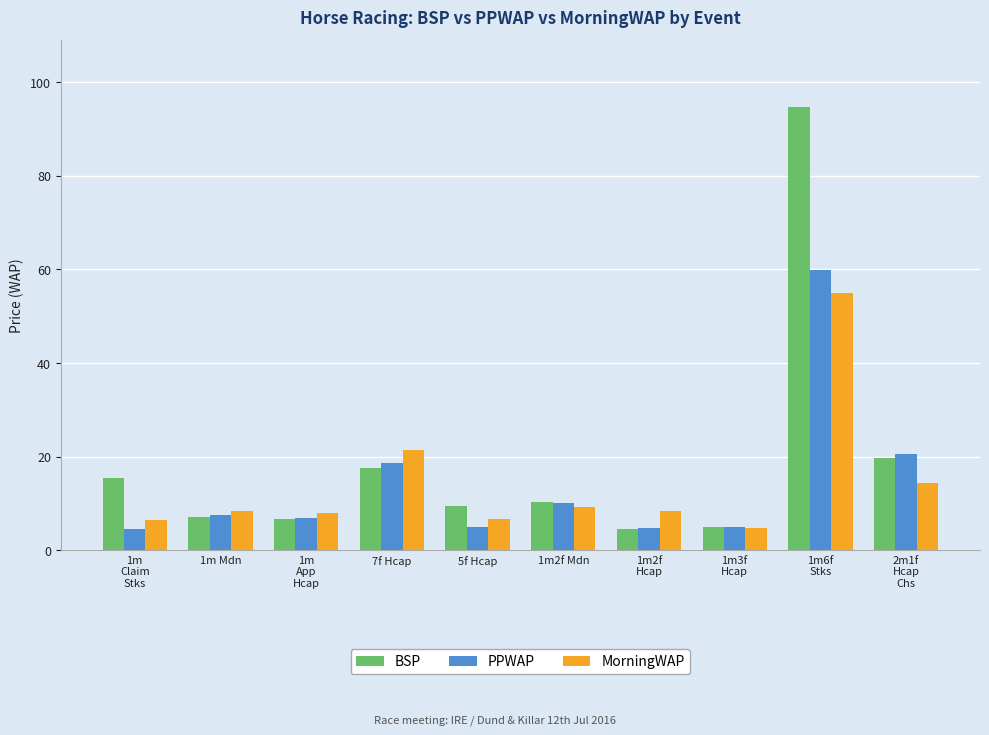

Rank the series by their maximum value, from lowest to highest.

MorningWAP, PPWAP, BSP